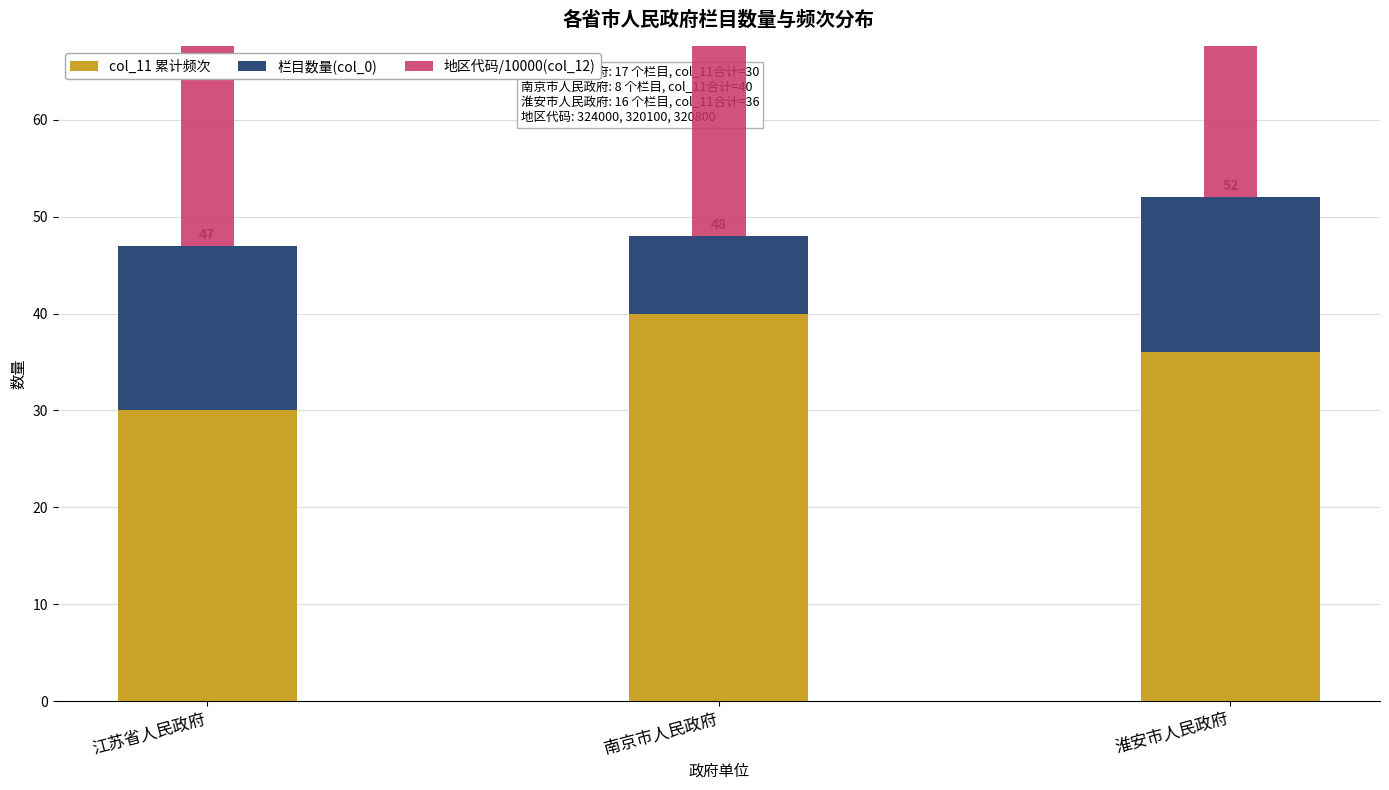

At which label does col_11 累计频次 first exceed 36?

南京市人民政府